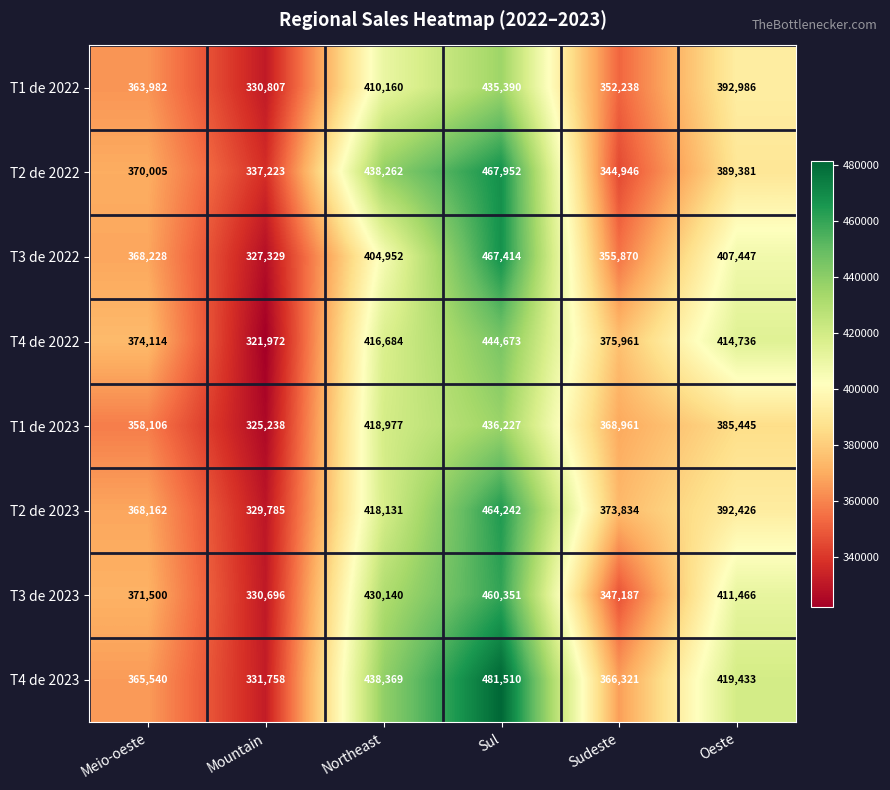

What is the spread (max minus min) of values at Sul?

46120